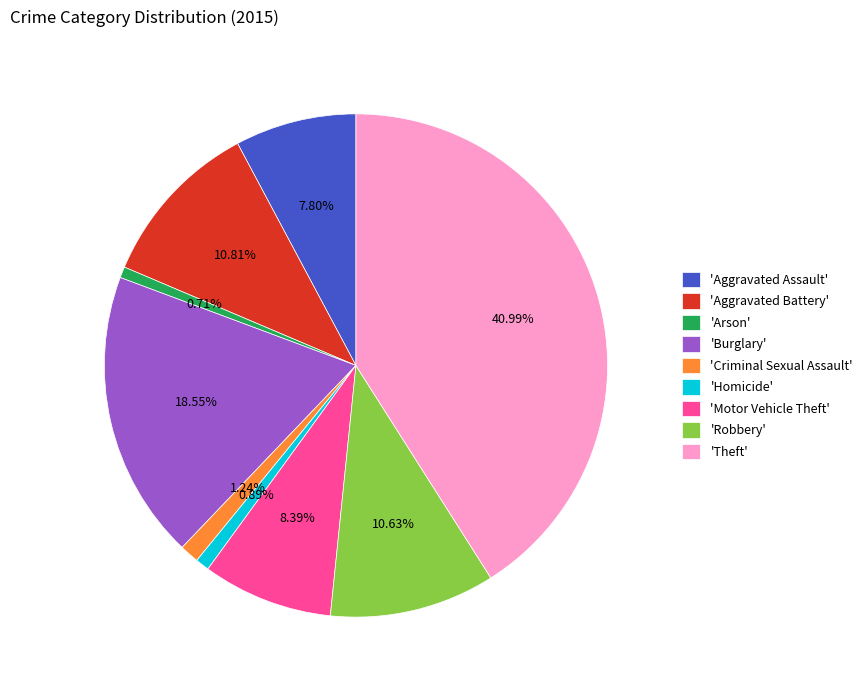

Which category has the biggest portion of the pie?

'Theft'